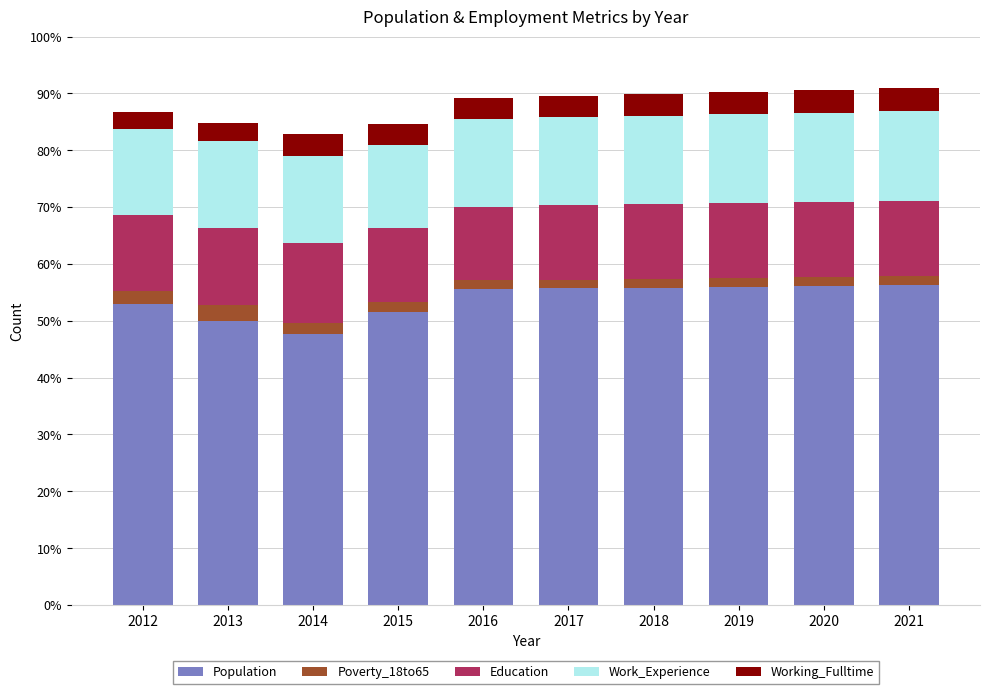

List the series in order of their peak value, highest first.

Population, Work_Experience, Education, Working_Fulltime, Poverty_18to65